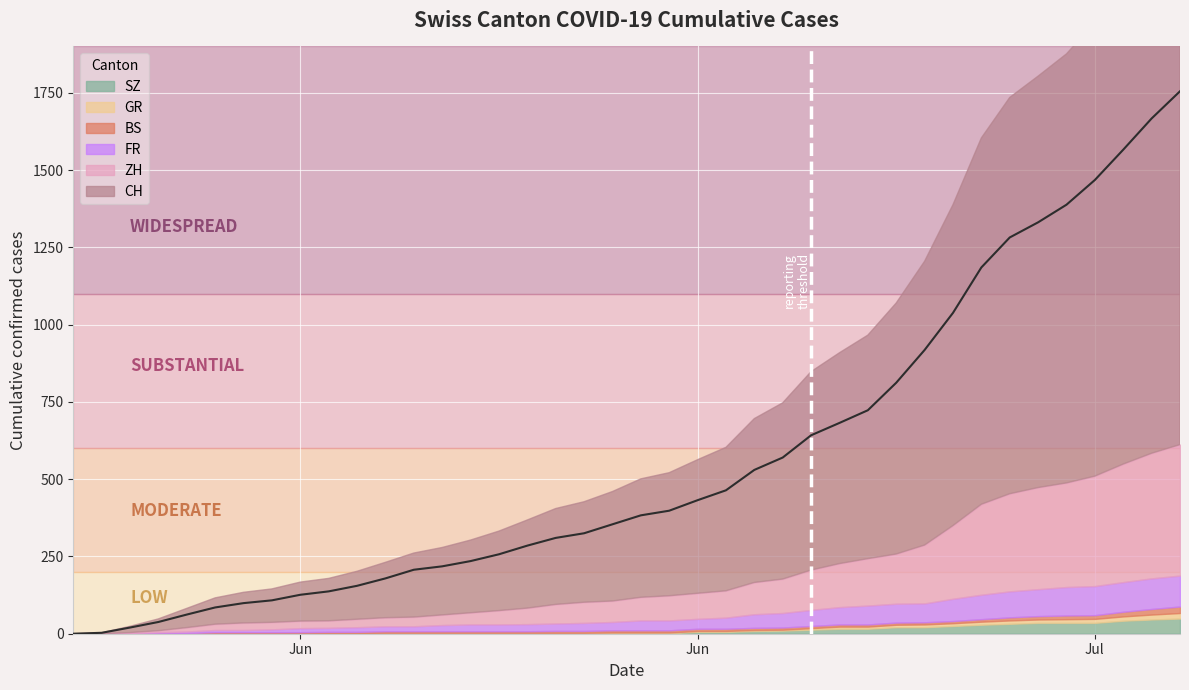

Rank the series by their maximum value, from highest to lowest.

CH, ZH, FR, SZ, BS, GR